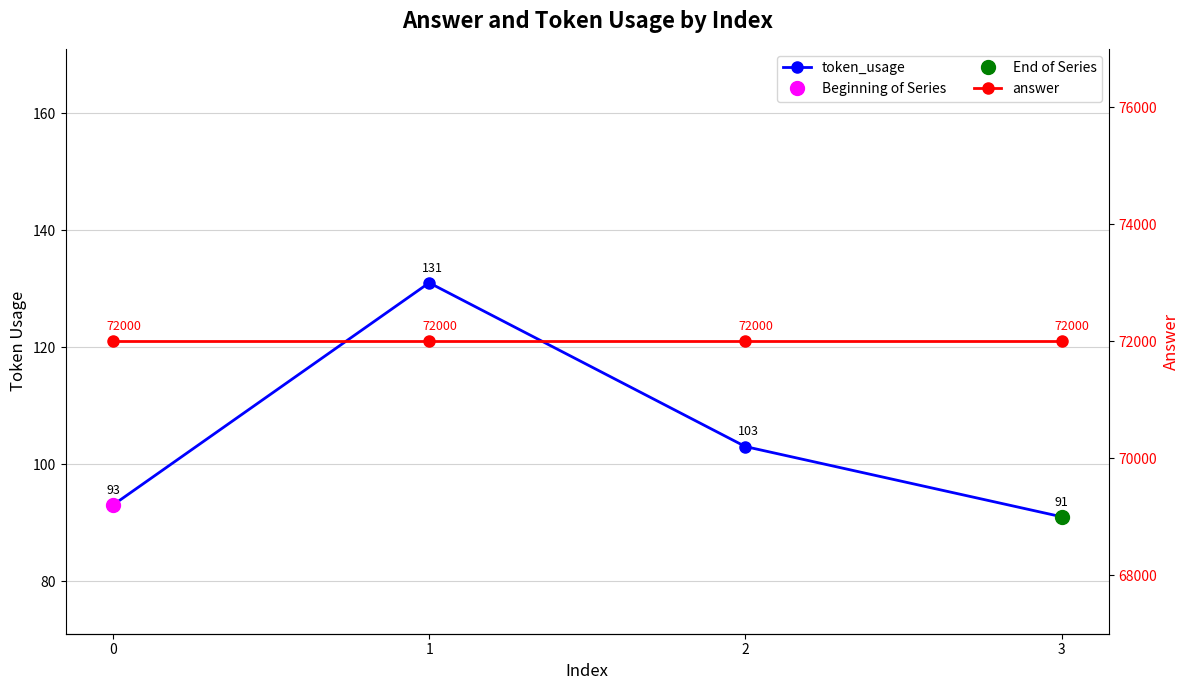

The token_usage series shows 91 at 3. True or false?

True